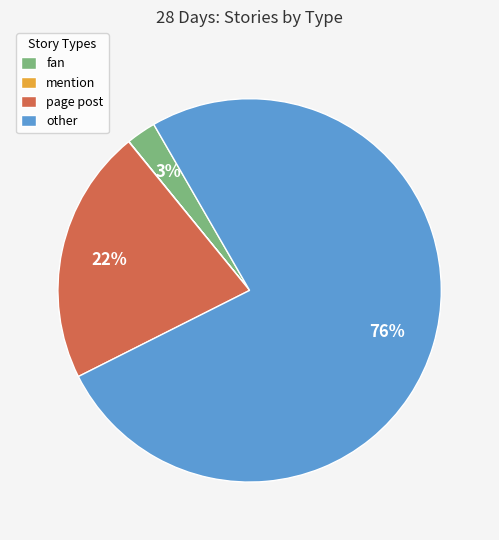

Is it true that other is 76% of the pie?

True